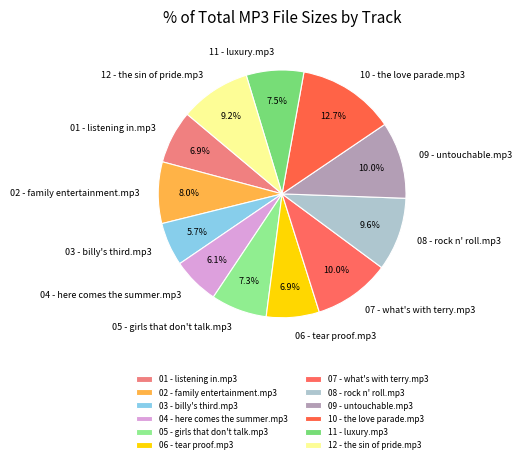

What percentage do 11 - luxury.mp3 and 07 - what's with terry.mp3 together represent?

17.5%